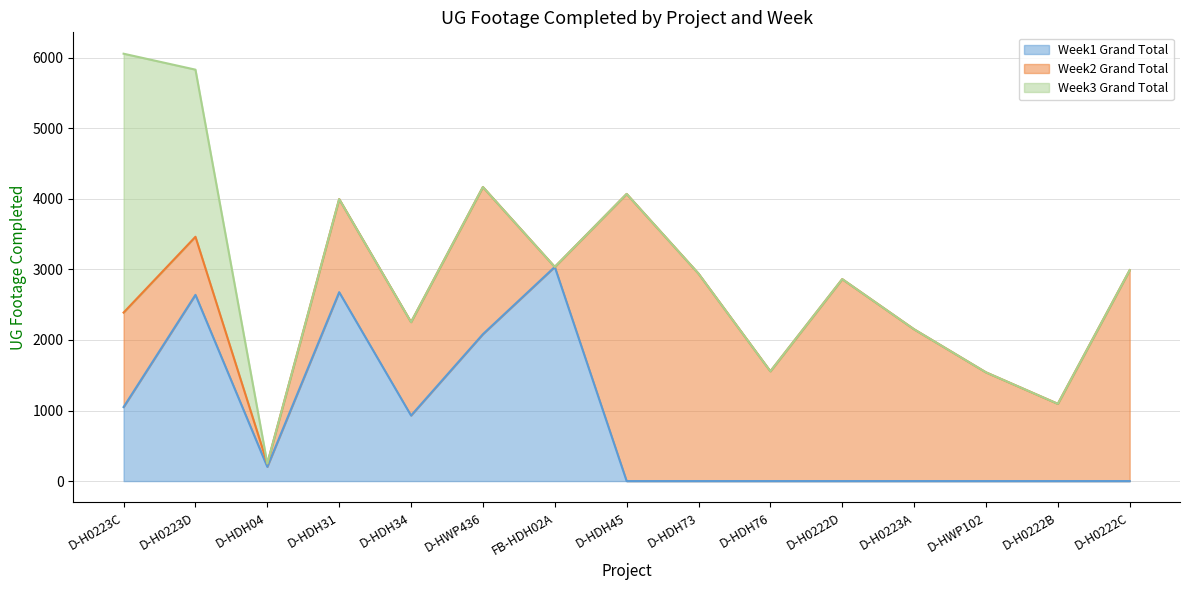

Reading right to left, transcribe all the data shown in this chart.

Week1 Grand Total: D-H0222C=0	D-H0222B=0	D-HWP102=0	D-H0223A=0	D-H0222D=0	D-HDH76=0	D-HDH73=0	D-HDH45=0	FB-HDH02A=3035	D-HWP436=2082	D-HDH34=929	D-HDH31=2677	D-HDH04=202	D-H0223D=2639	D-H0223C=1049
Week2 Grand Total: D-H0222C=2989	D-H0222B=1095	D-HWP102=1541	D-H0223A=2151	D-H0222D=2862	D-HDH76=1556	D-HDH73=2940	D-HDH45=4069	FB-HDH02A=0	D-HWP436=2085	D-HDH34=1324	D-HDH31=1319	D-HDH04=47	D-H0223D=823	D-H0223C=1339
Week3 Grand Total: D-H0222C=0	D-H0222B=0	D-HWP102=0	D-H0223A=0	D-H0222D=0	D-HDH76=0	D-HDH73=0	D-HDH45=0	FB-HDH02A=0	D-HWP436=0	D-HDH34=0	D-HDH31=0	D-HDH04=0	D-H0223D=2368	D-H0223C=3668